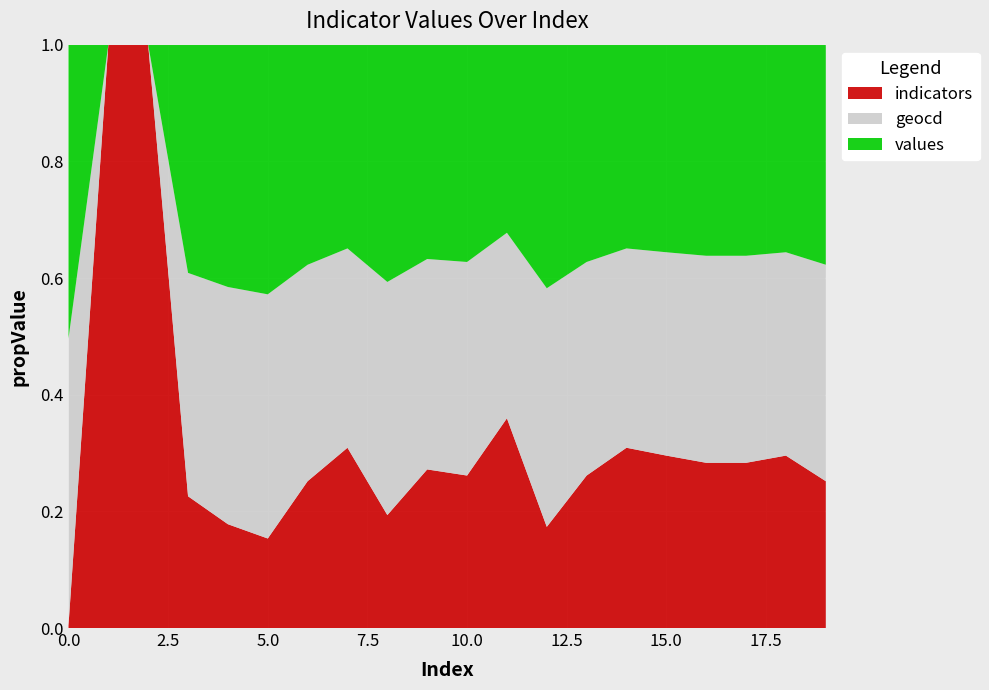

The value of indicators at 15.0 is 0.5. True or false?

False